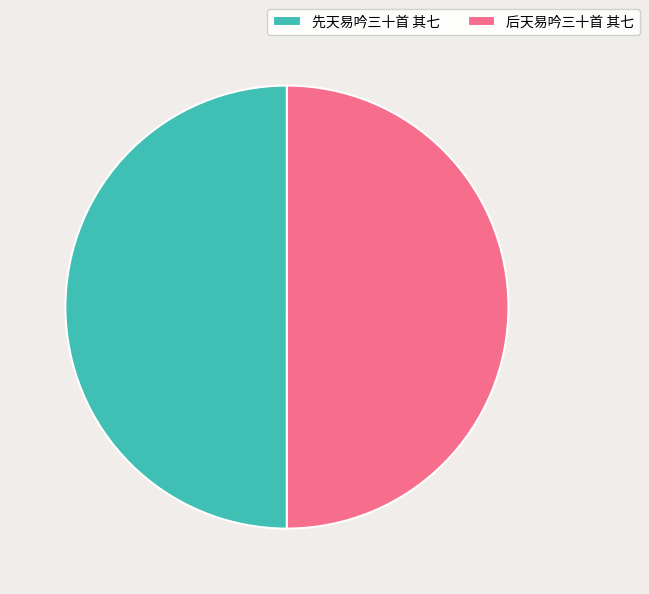

The 后天易吟三十首 其七 slice represents 37% of the pie. True or false?

False